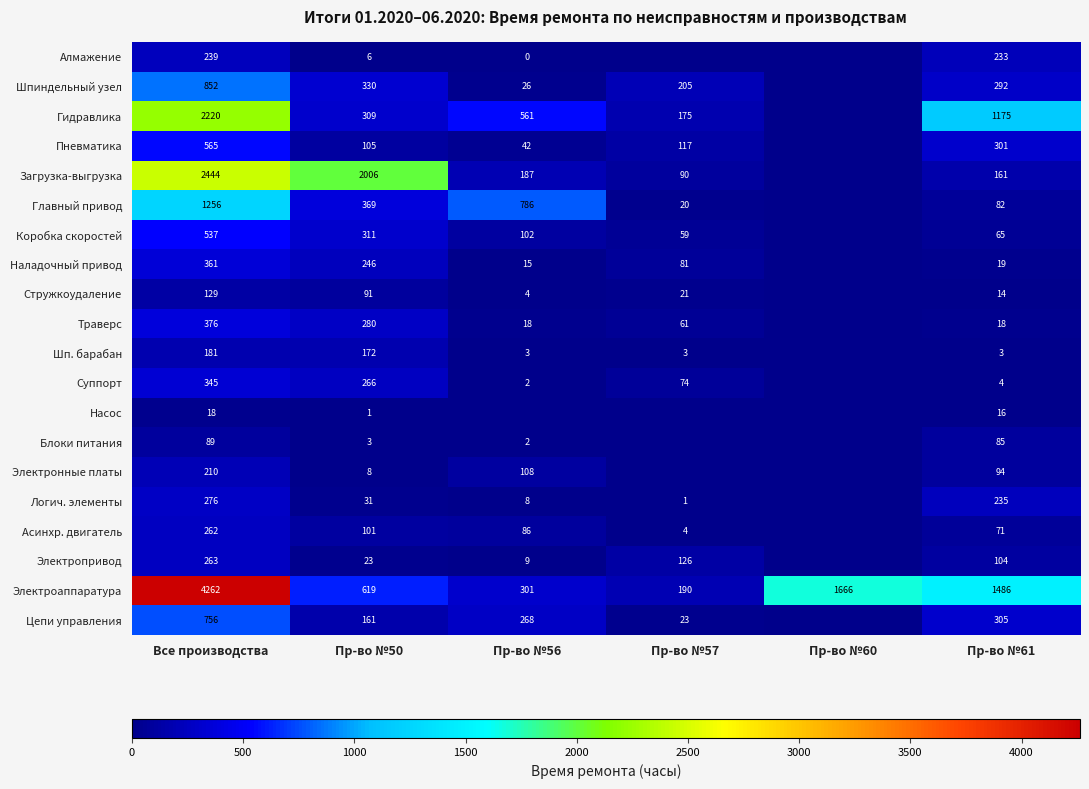

Between Пр-во №61 and Пр-во №56, which is larger?

Пр-во №61